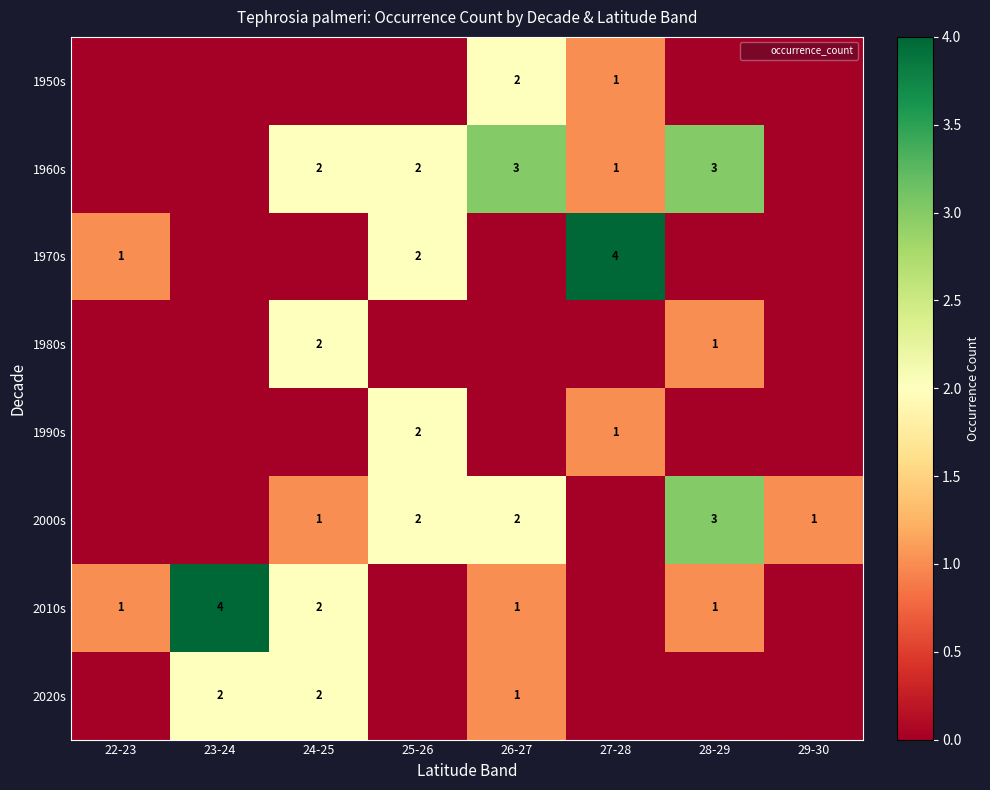

What is the average value of the 1970s series?

1